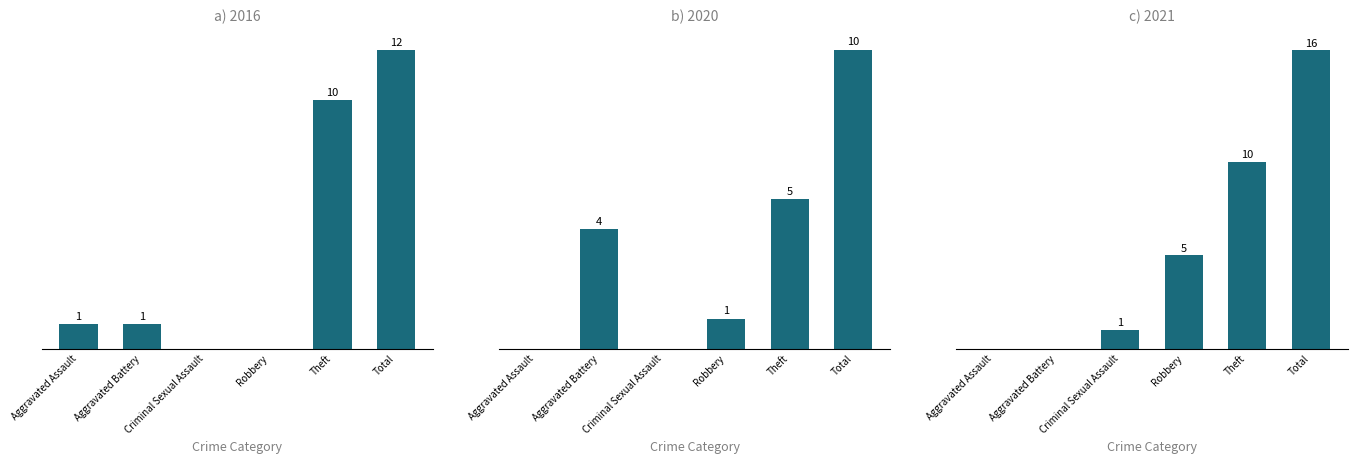

Count the number of data series in this chart.

3